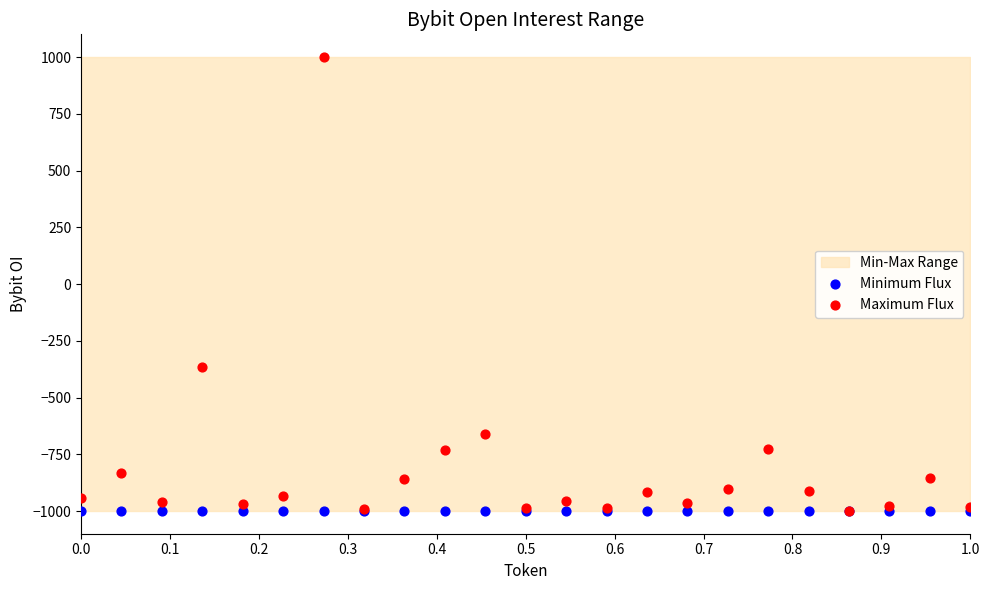

Across all series, what Y value is closest to 0?

-365.6